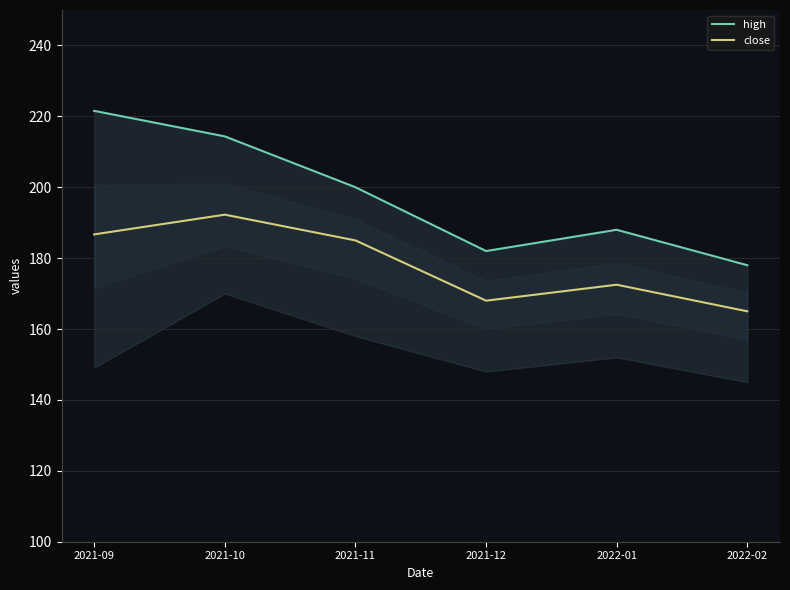

What value does the close series have at 2022-01?

172.5